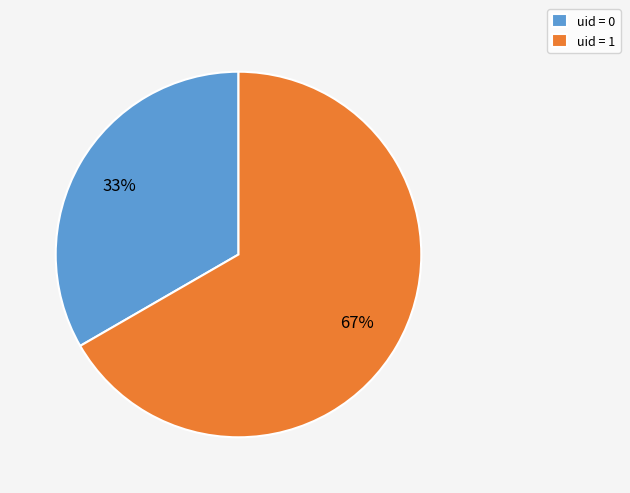

To the nearest percent, what is the average slice percentage?

50%